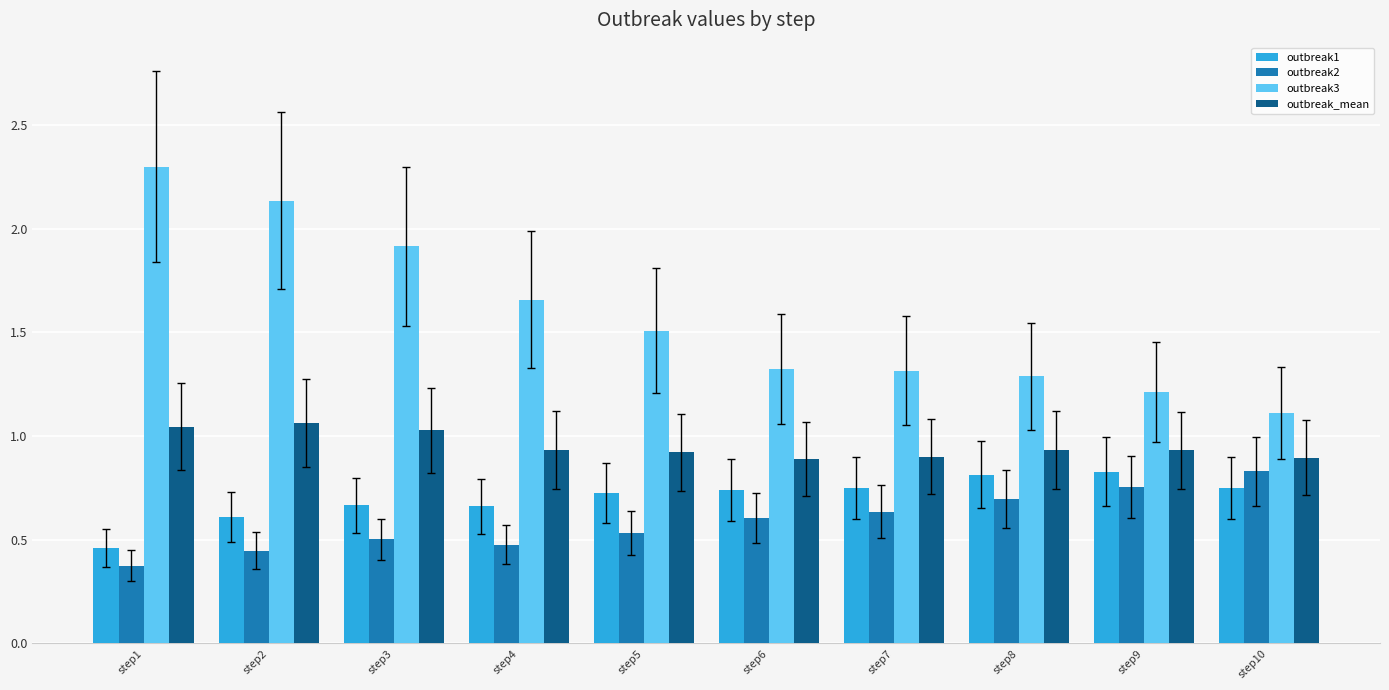

At which label does outbreak2 reach its minimum?

step1